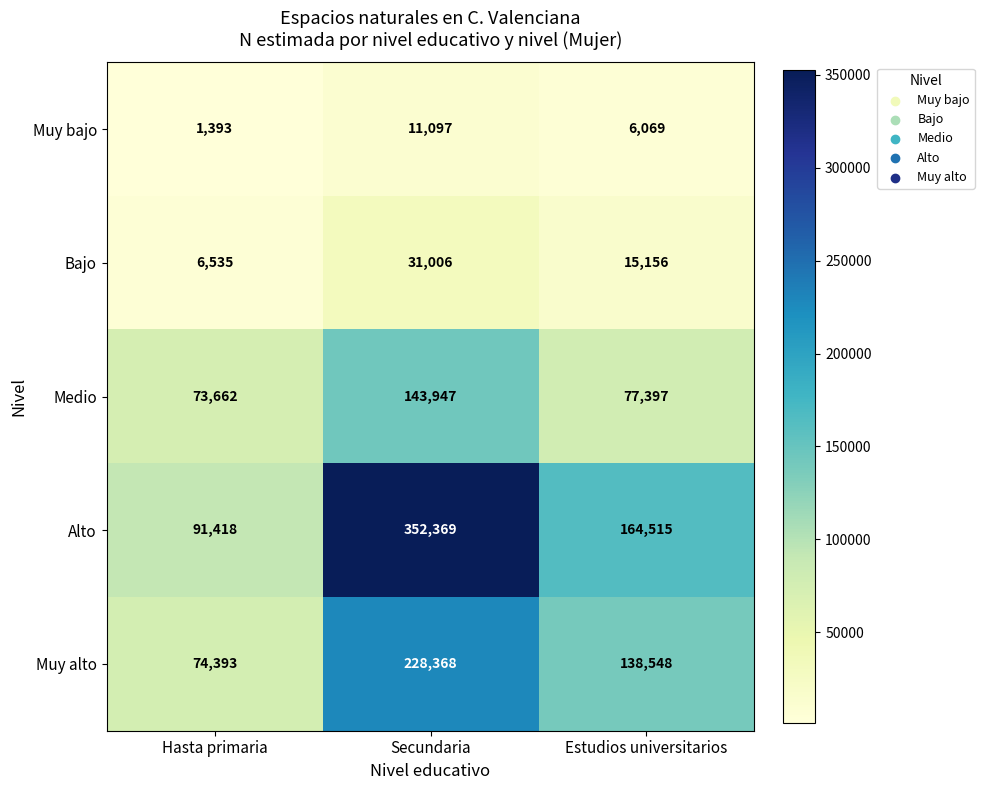

What is the total value across all series at Secundaria?

766787